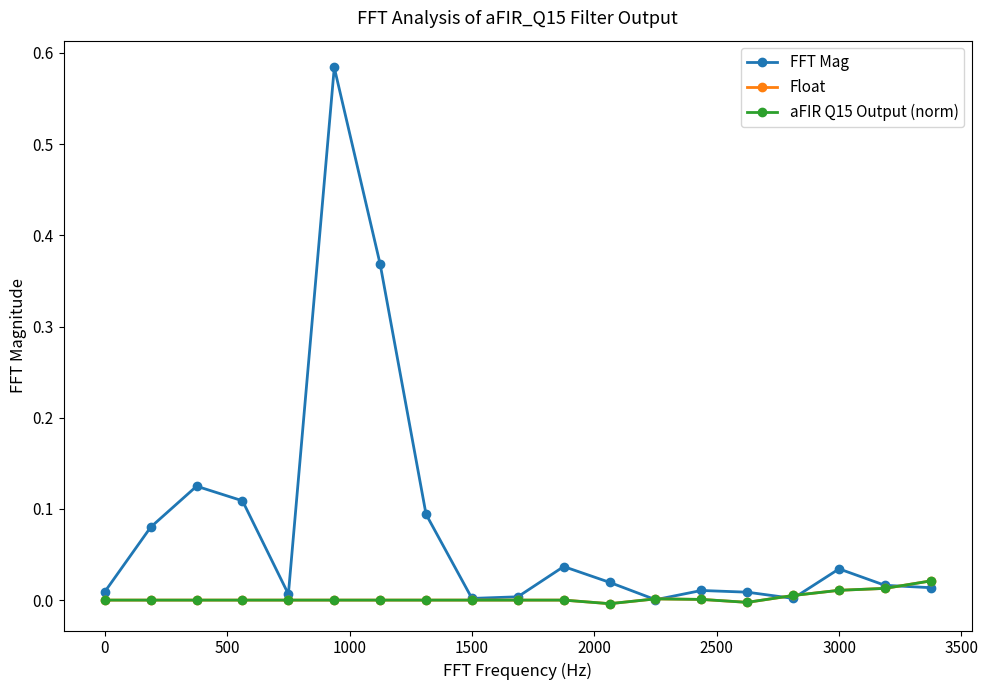

Does the chart have visible grid lines?

No